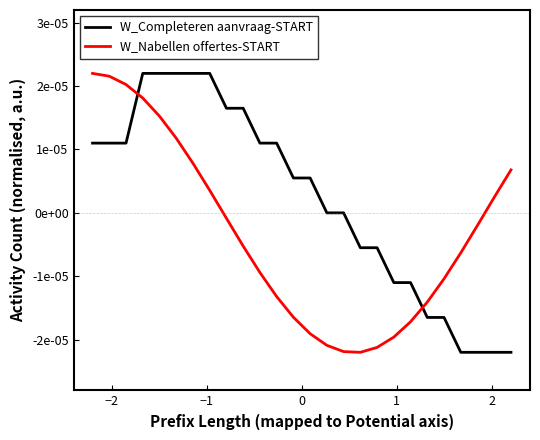

Does the chart have visible grid lines?

No